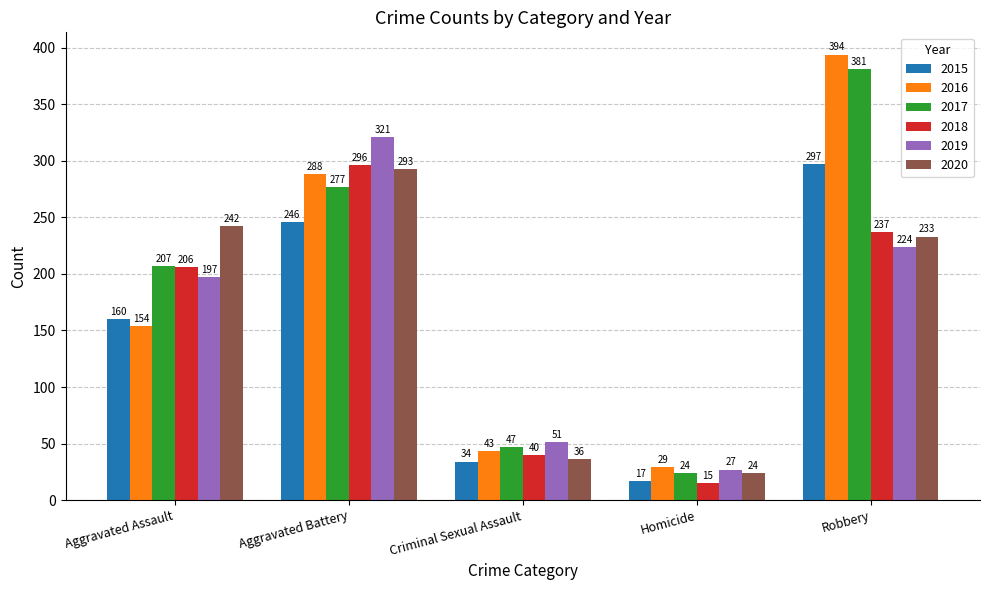

Reading left to right, extract all data points from this chart.

2015: 160	246	34	17	297
2016: 154	288	43	29	394
2017: 207	277	47	24	381
2018: 206	296	40	15	237
2019: 197	321	51	27	224
2020: 242	293	36	24	233